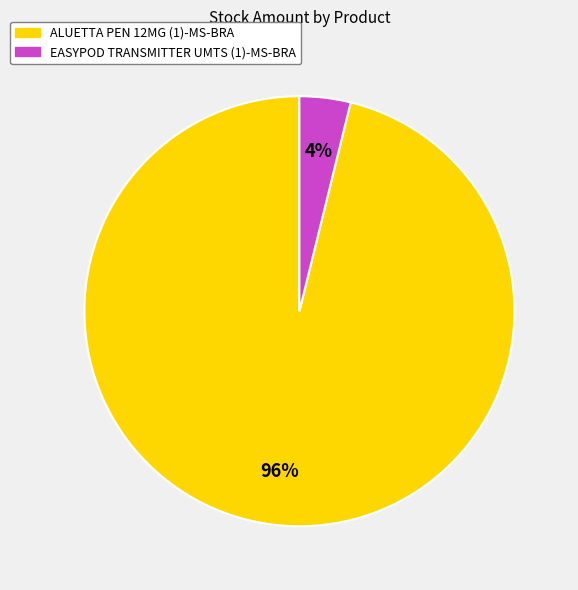

What percentage is the ALUETTA PEN 12MG (1)-MS-BRA slice, to the nearest percent?

96%